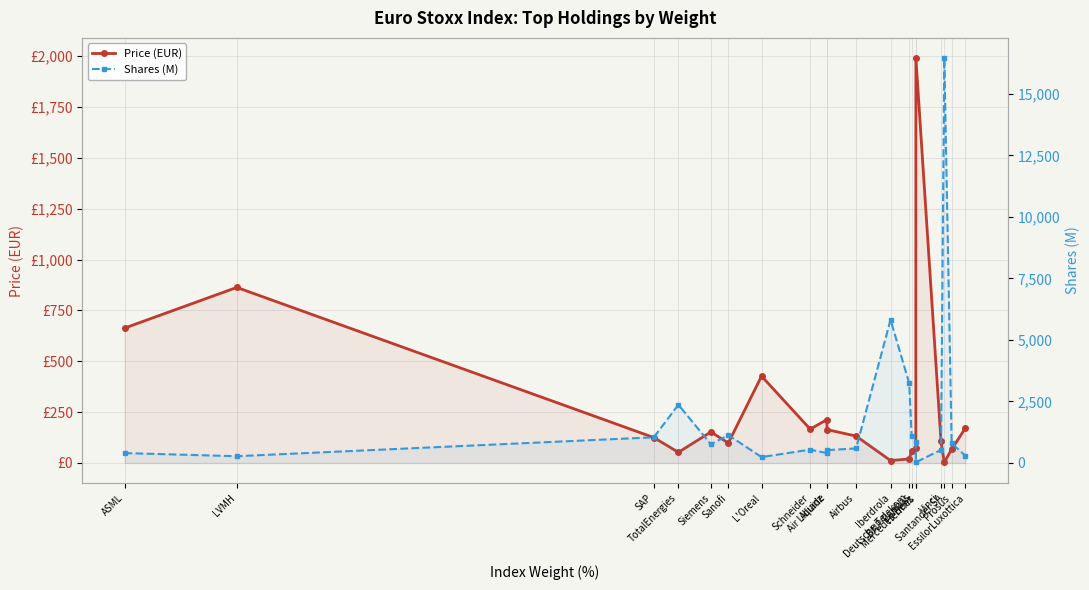

In Price (EUR), how many points are lower than both neighbors (excluding endpoints)?

5